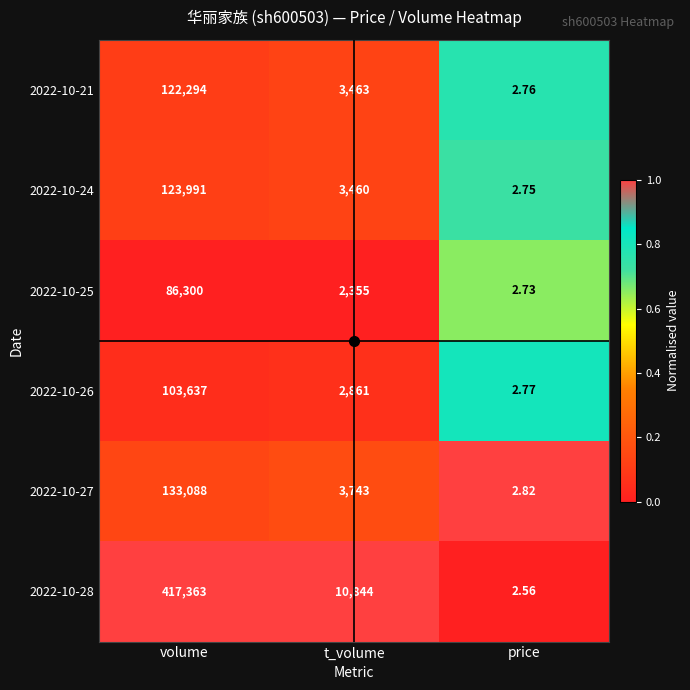

Which label corresponds to the smallest value in the chart?

price